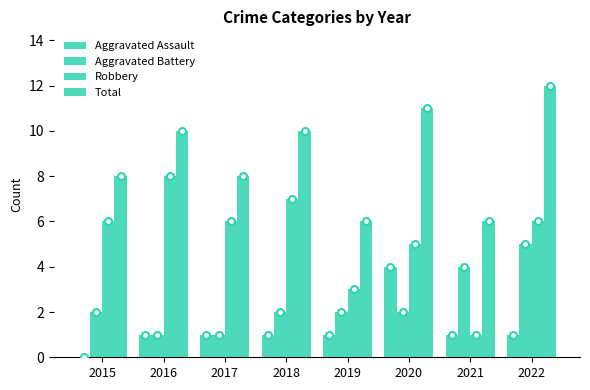

How many series are shown in this chart?

4